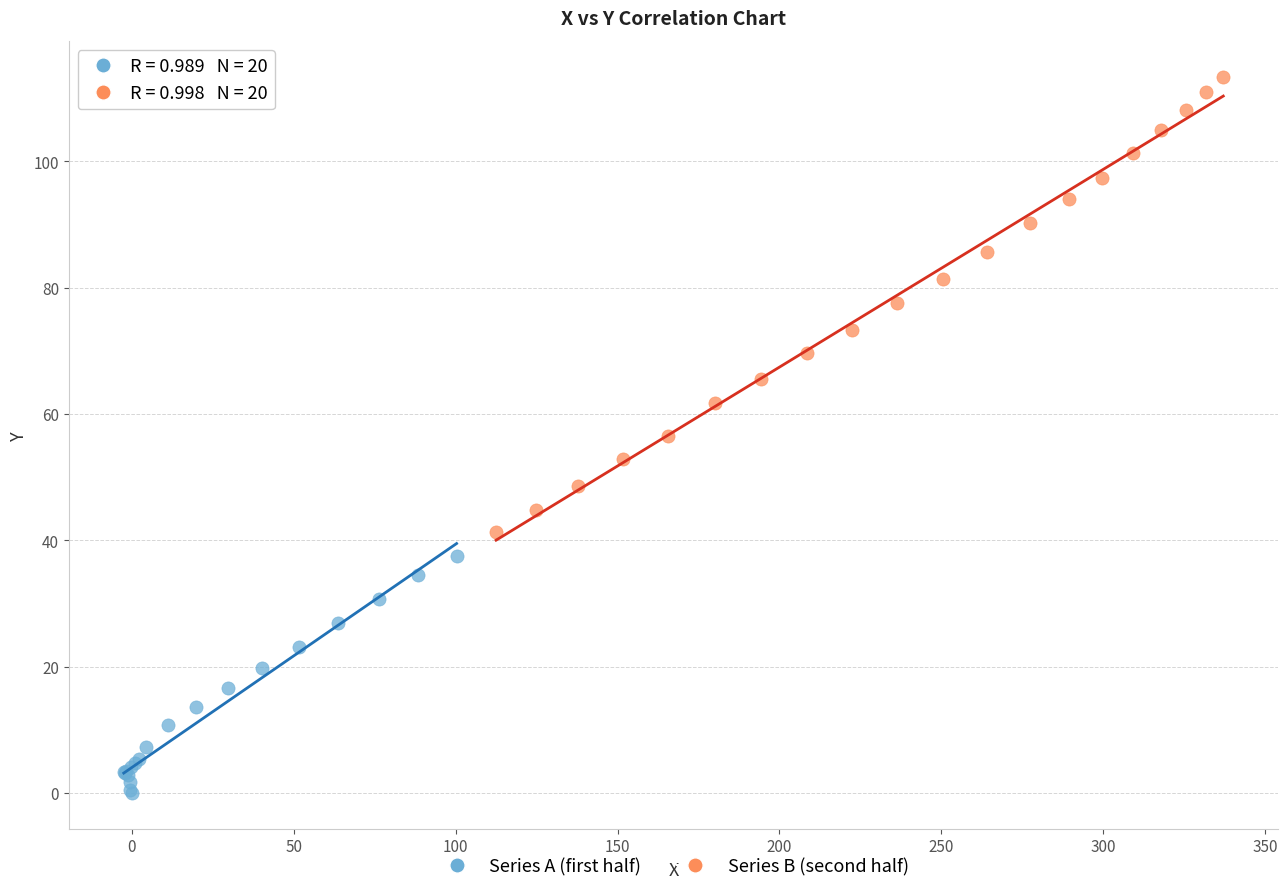

Which series has the widest spread of Y values?

Series B (second half)